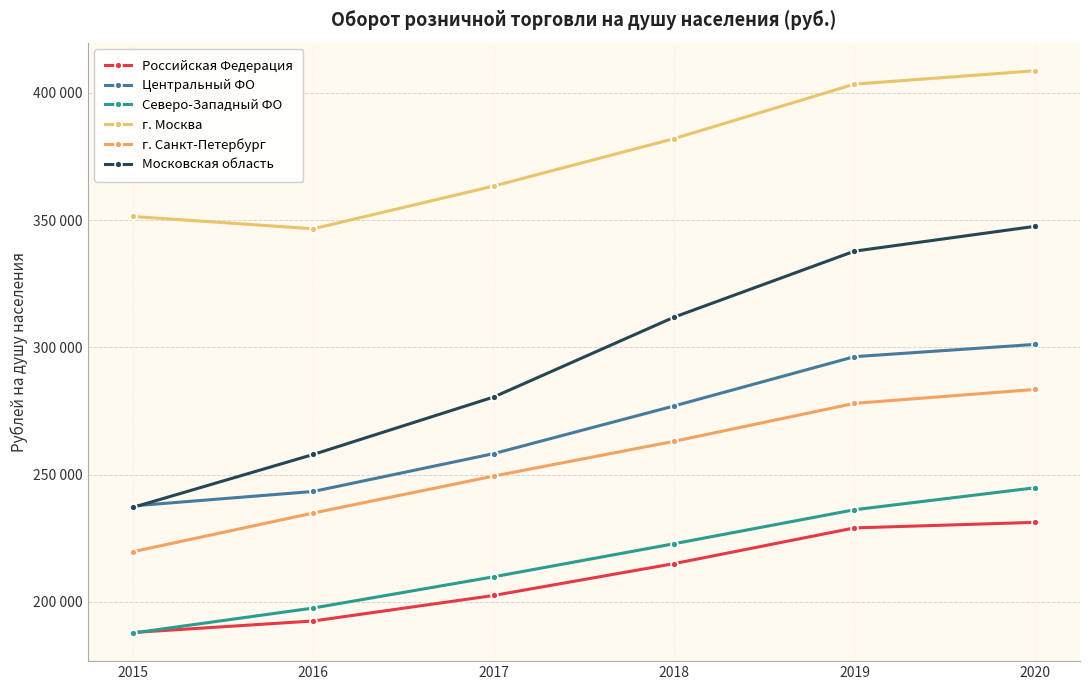

The value of Московская область at 2016 is 257950.6. True or false?

True